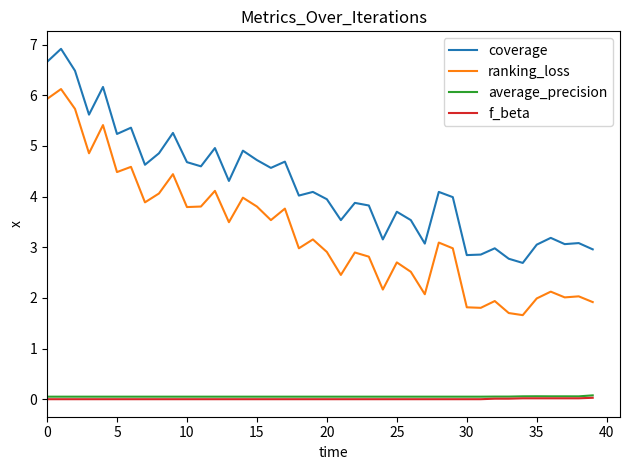

Which series has the largest total across all categories?

coverage